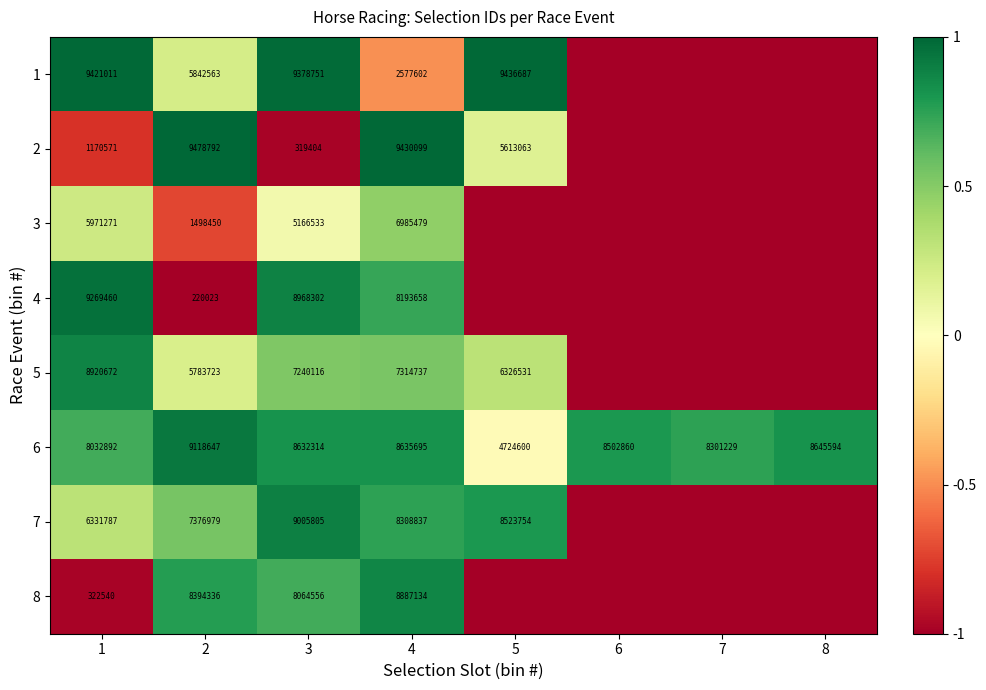

Rank the series at 2 from highest to lowest value.

2, 6, 8, 7, 1, 5, 3, 4